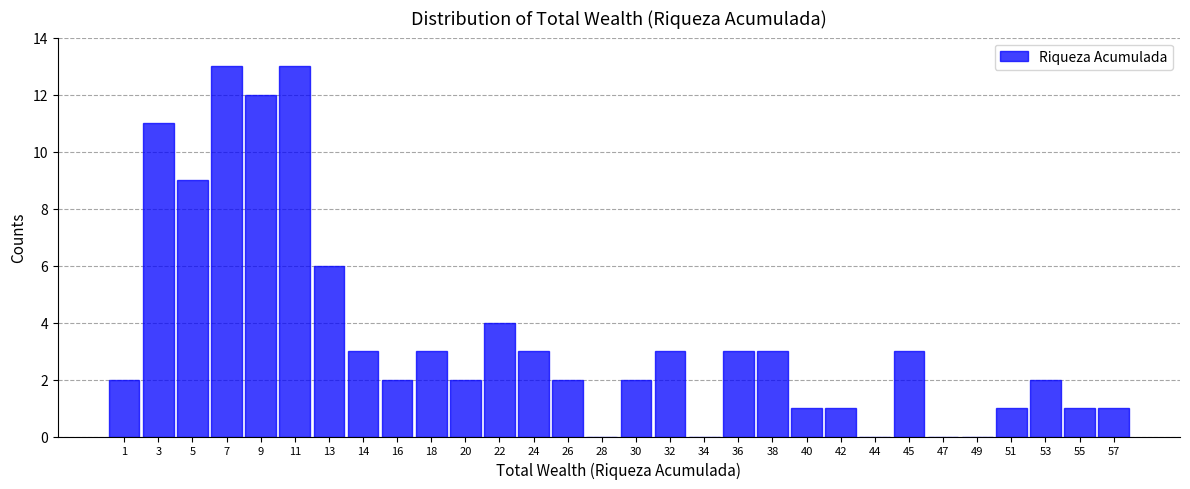

Reading left to right, list every bar in this chart as the range it spans on the x-axis followed by its height. Neither the bar edges nor the heights are printed on the chart, so give them approximately, as read against the axes.

0.0 to 2.0: 2
2.0 to 3.8: 11
3.8 to 5.8: 9
5.8 to 7.8: 13
7.8 to 9.6: 12
9.6 to 11.6: 13
11.6 to 13.6: 6
13.6 to 15.4: 3
15.4 to 17.4: 2
17.4 to 19.4: 3
19.4 to 21.2: 2
21.2 to 23.2: 4
23.2 to 25.2: 3
25.2 to 27.0: 2
27.0 to 29.0: 0
29.0 to 31.0: 2
31.0 to 32.8: 3
32.8 to 34.8: 0
34.8 to 36.8: 3
36.8 to 38.6: 3
38.6 to 40.6: 1
40.6 to 42.6: 1
42.6 to 44.4: 0
44.4 to 46.4: 3
46.4 to 48.4: 0
48.4 to 50.2: 0
50.2 to 52.2: 1
52.2 to 54.2: 2
54.2 to 56.0: 1
56.0 to 58.0: 1